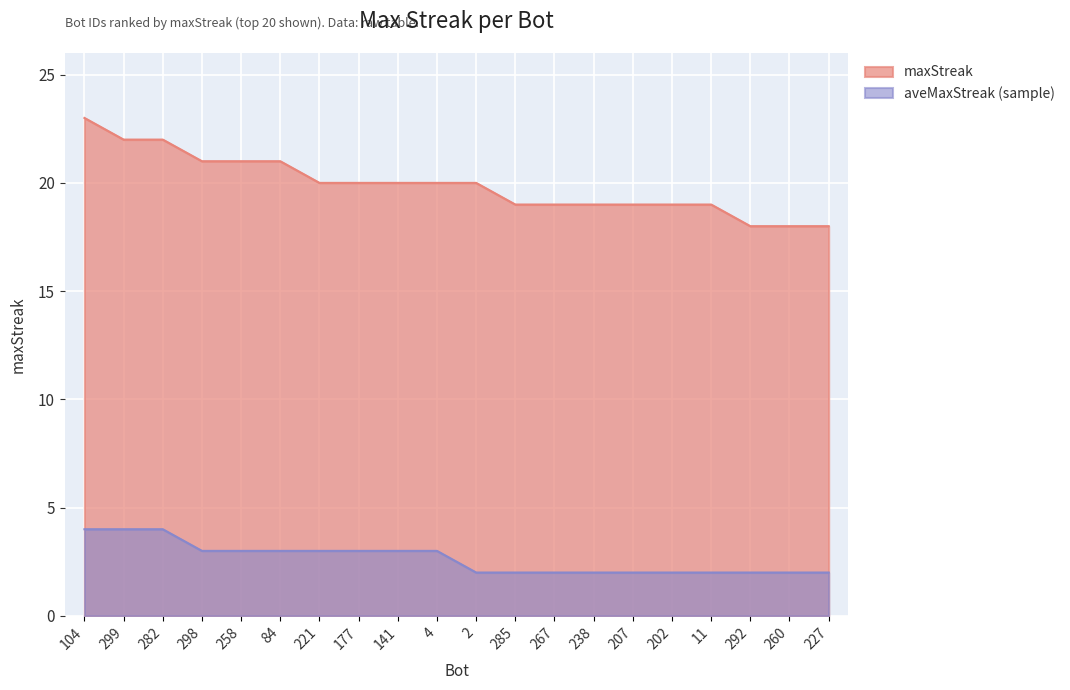

Which has a higher value, 285 or 84?

84